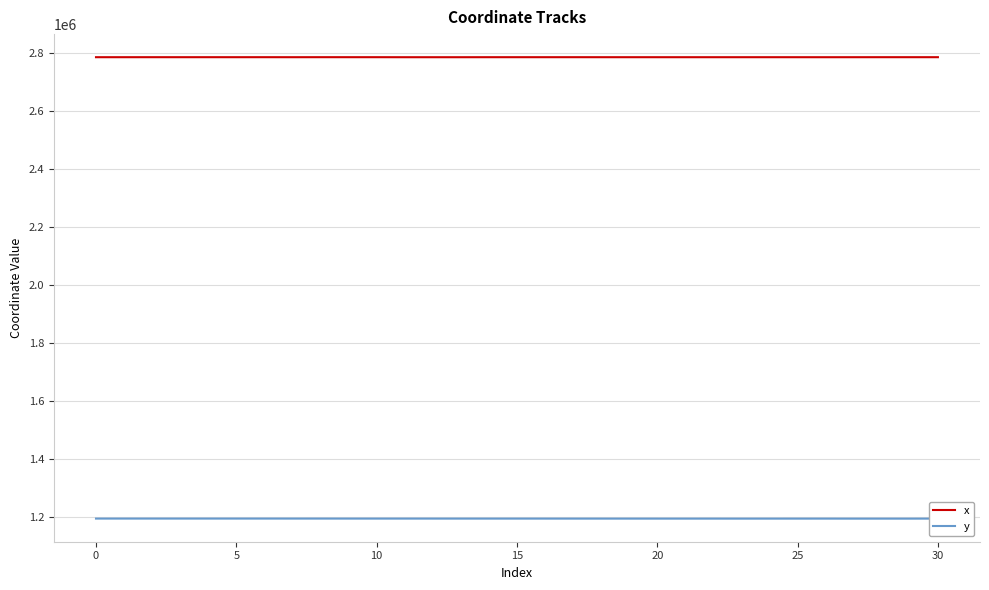

How many series are shown in this chart?

2